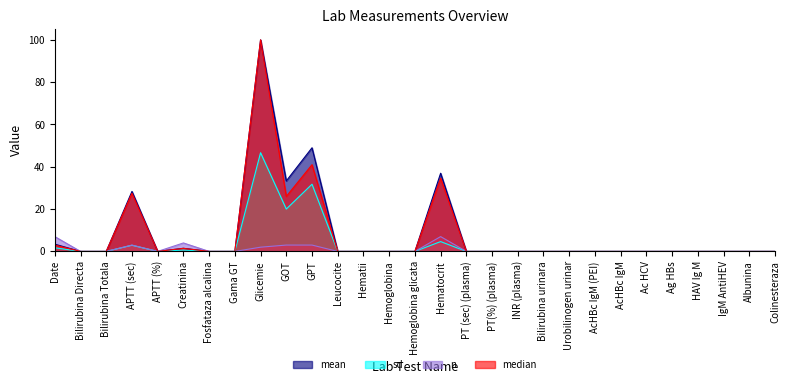

Where is the first local maximum for mean?

APTT (sec)